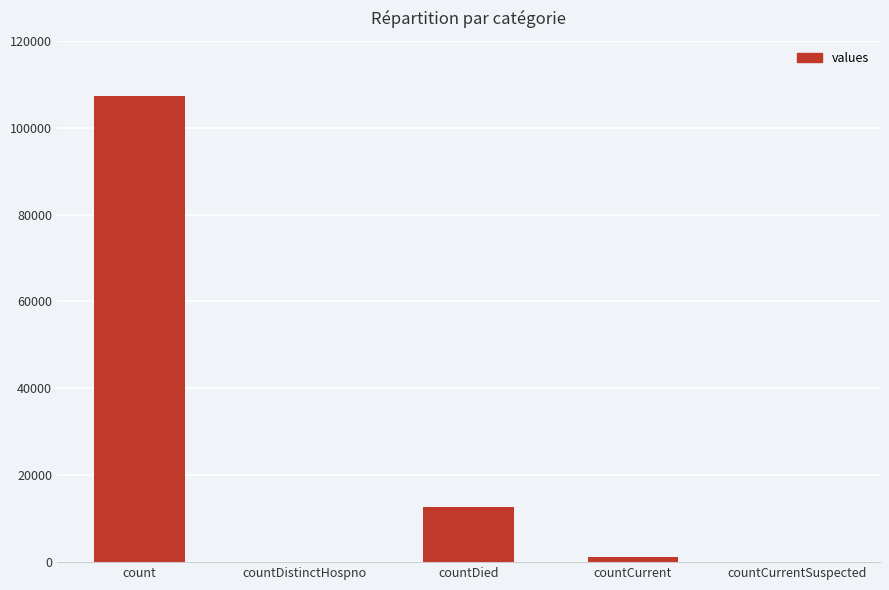

Where does the data first go above 1294?

count